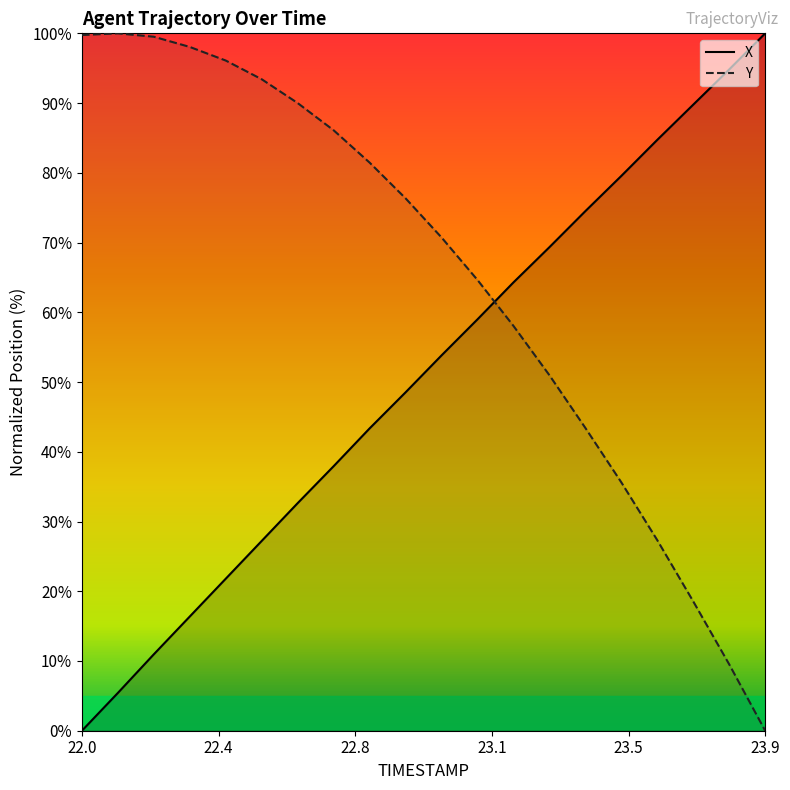

List the series in order of their overall mean, lowest first.

X, Y